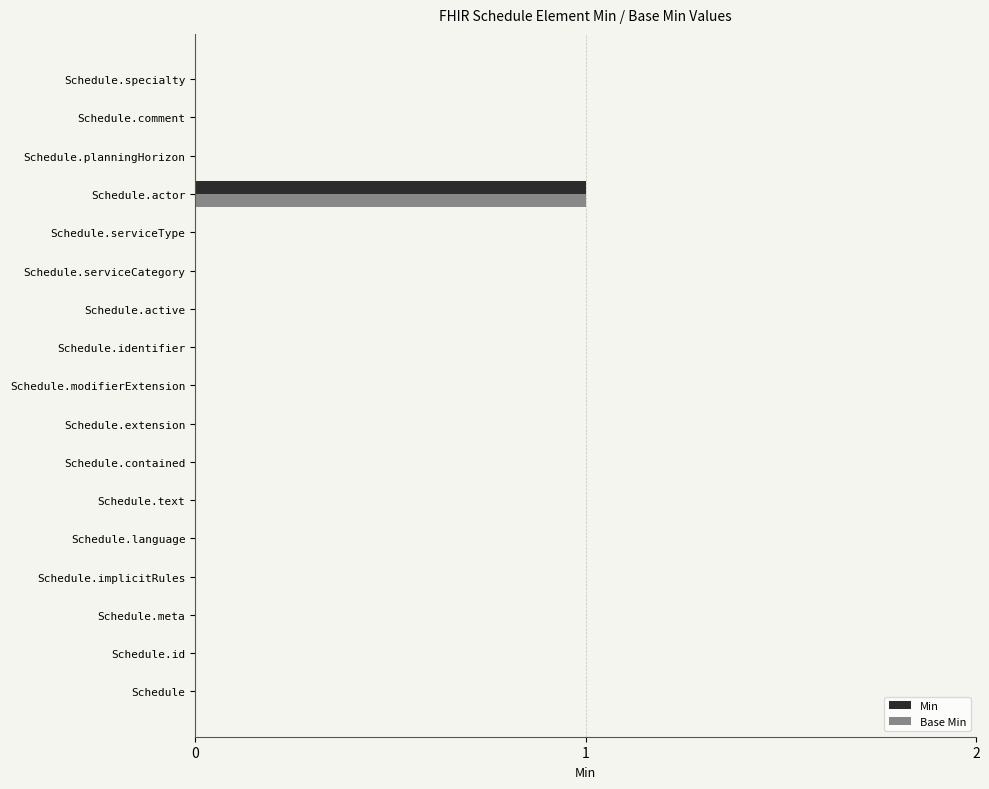

True or false: Min has a value of 0 at Schedule.implicitRules.

True